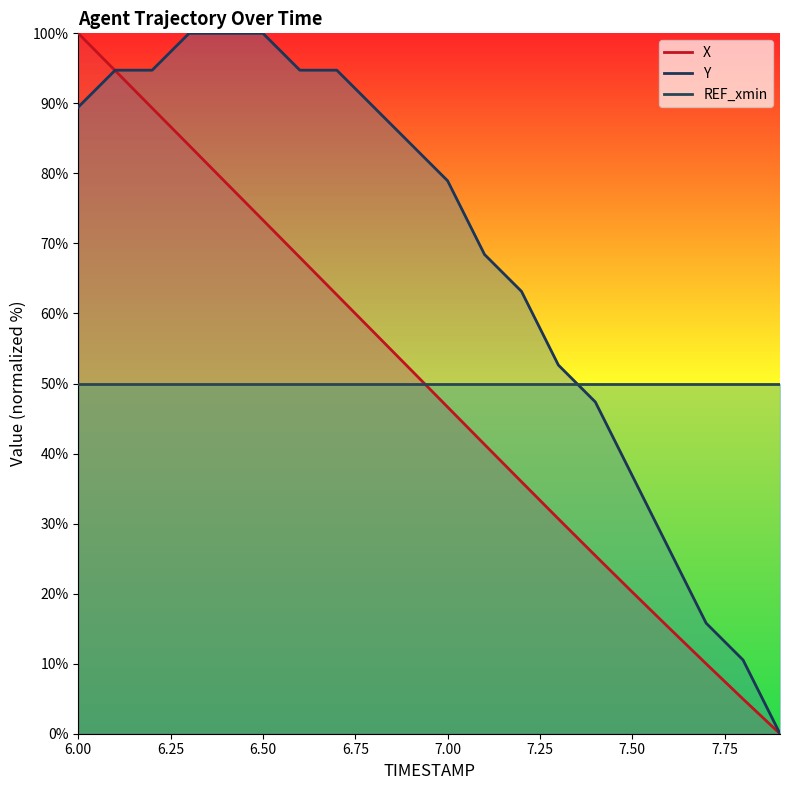

Reading right to left, extract all data points from this chart.

X: 7.9=0.0	7.8=5.0	7.7=10.0	7.6=15.1	7.5=20.2	7.4=25.4	7.3=30.7	7.2=36.0	7.1=41.3	7.0=46.6	6.9=52.0	6.8=57.3	6.7=62.7	6.6=68.0	6.5=73.3	6.4=78.7	6.3=84.0	6.2=89.3	6.1=94.7	6.0=100.0
Y: 7.9=0.0	7.8=10.5	7.7=15.8	7.6=26.3	7.5=36.8	7.4=47.4	7.3=52.6	7.2=63.2	7.1=68.4	7.0=78.9	6.9=84.2	6.8=89.5	6.7=94.7	6.6=94.7	6.5=100.0	6.4=100.0	6.3=100.0	6.2=94.7	6.1=94.7	6.0=89.5